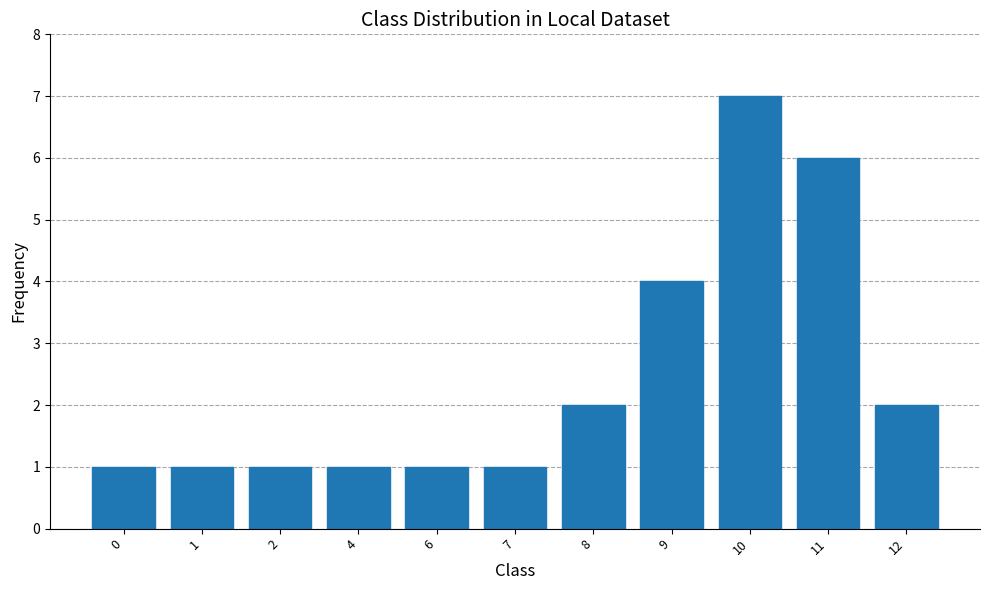

True or false: the data shows 1 at 2.

True